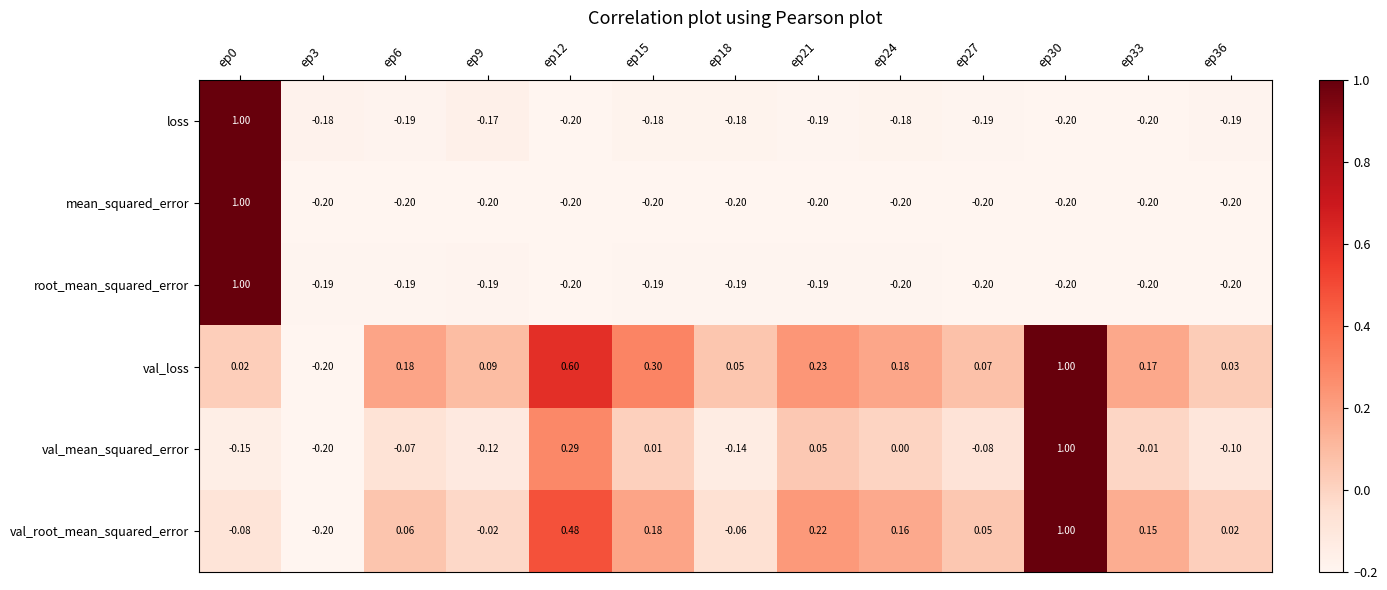

What is the minimum value shown in the chart?

-0.2